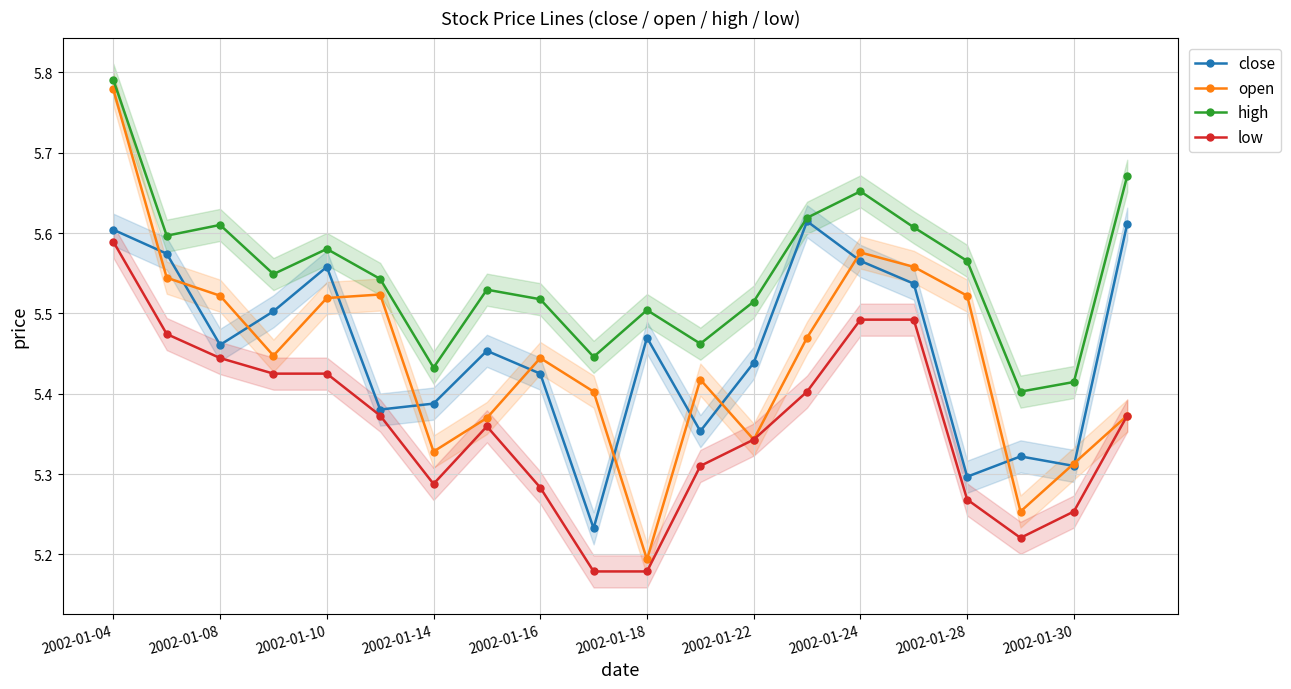

At which label does high reach its peak?

2002-01-04